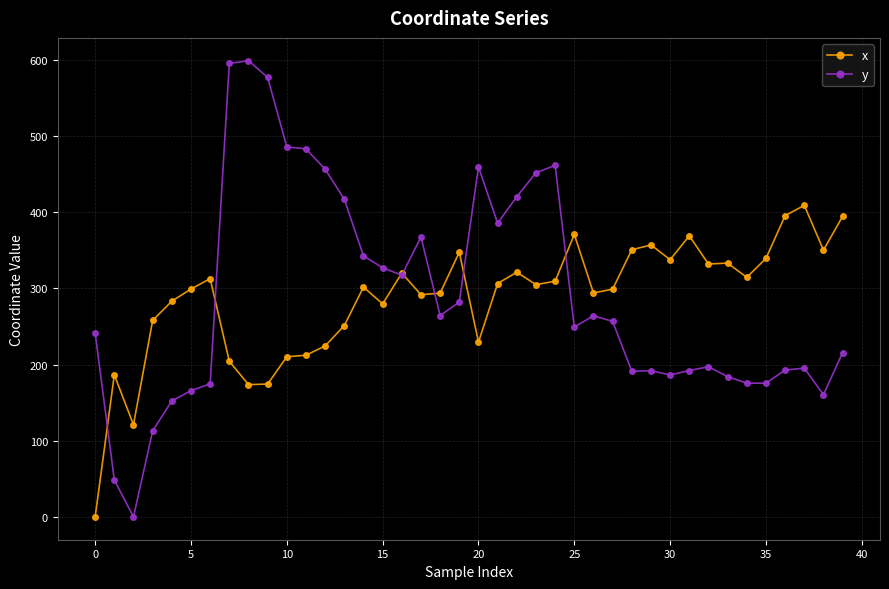

List the series in order of their peak value, lowest first.

x, y